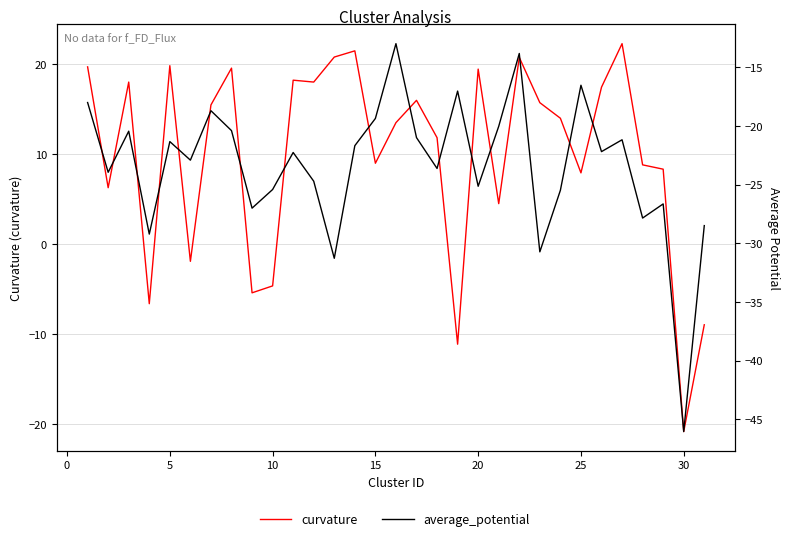

Rank the series by their maximum value, from lowest to highest.

average_potential, curvature